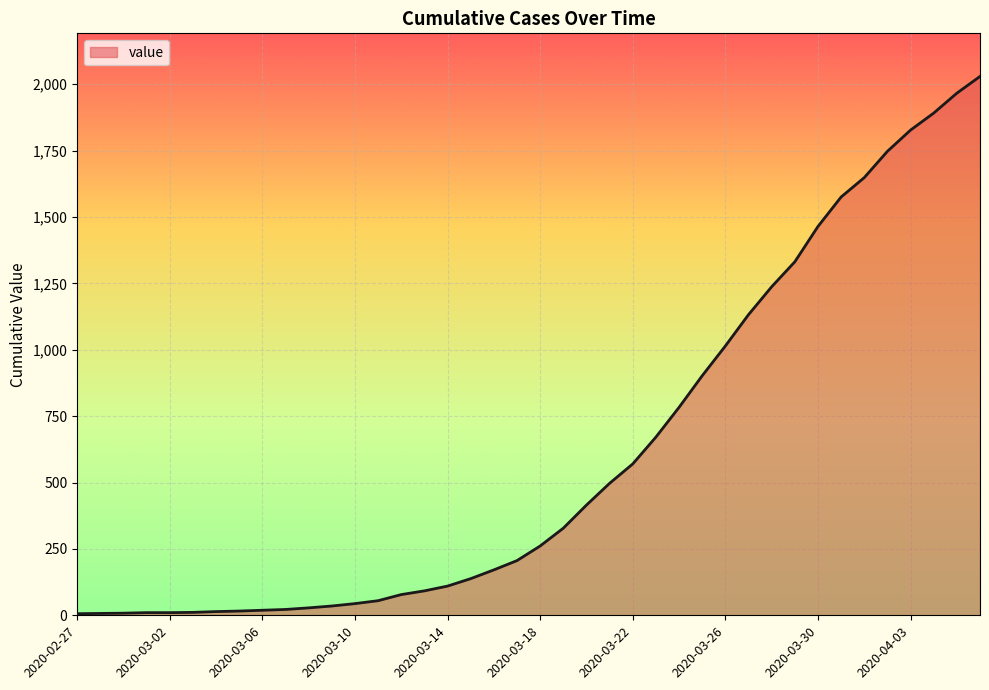

What is the maximum value shown in the chart?

2029